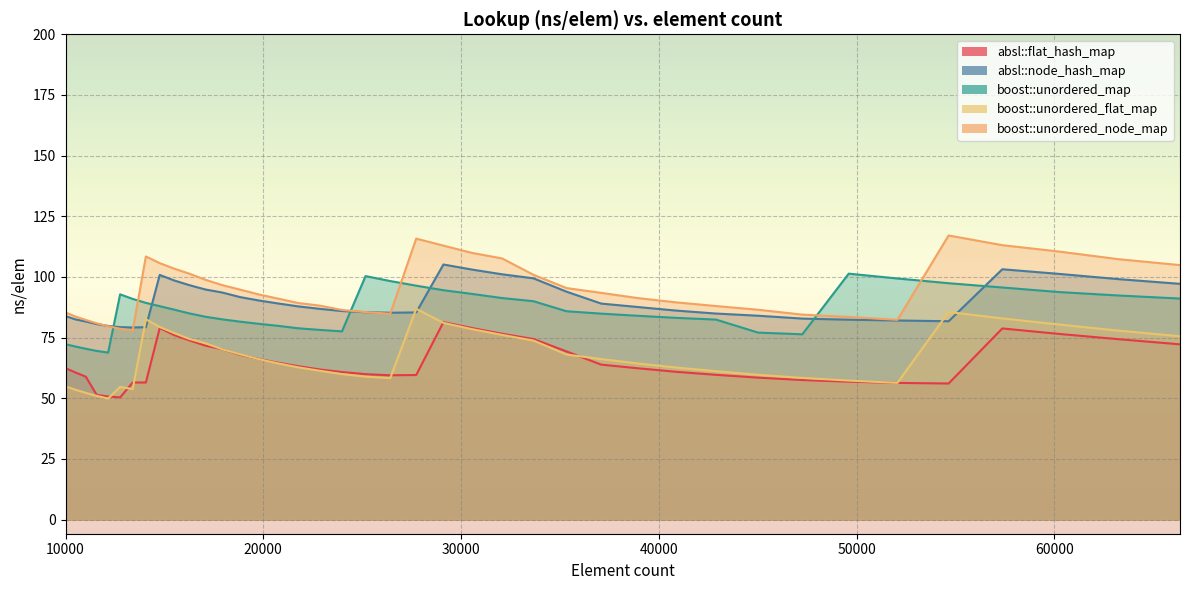

True or false: boost::unordered_flat_map and absl::flat_hash_map cross at least once.

True